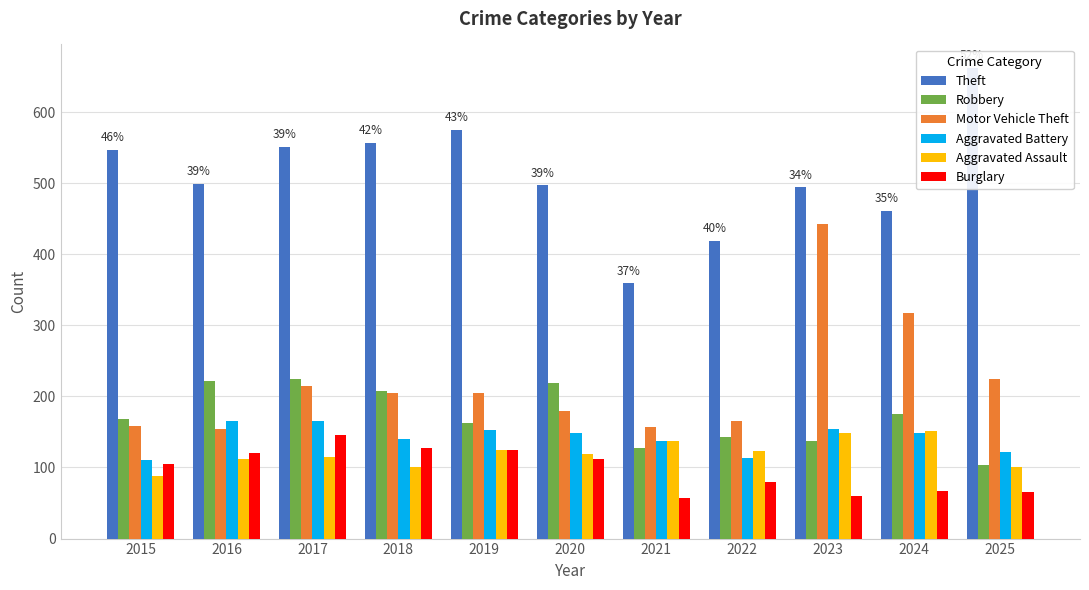

What is the difference between the Burglary values at 2025 and 2020?

47